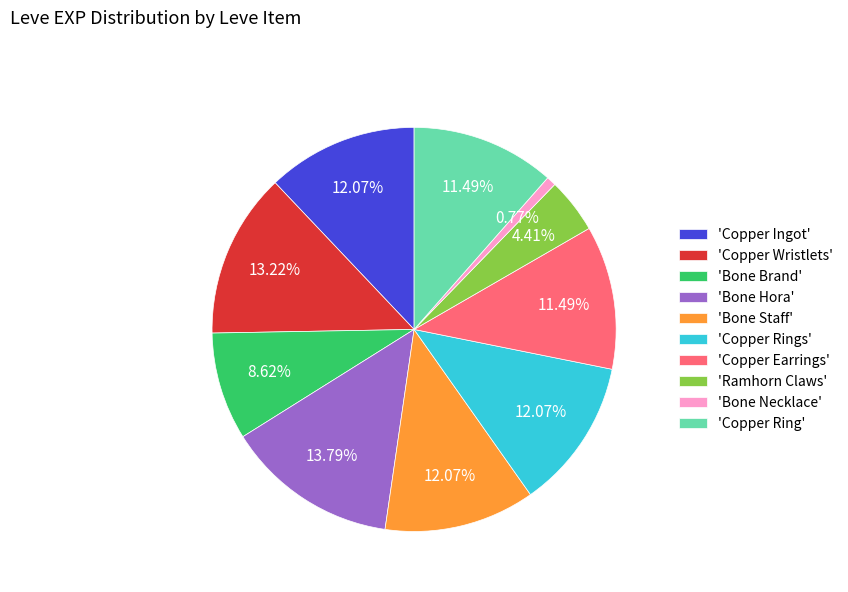

Count the number of slices in the pie.

10